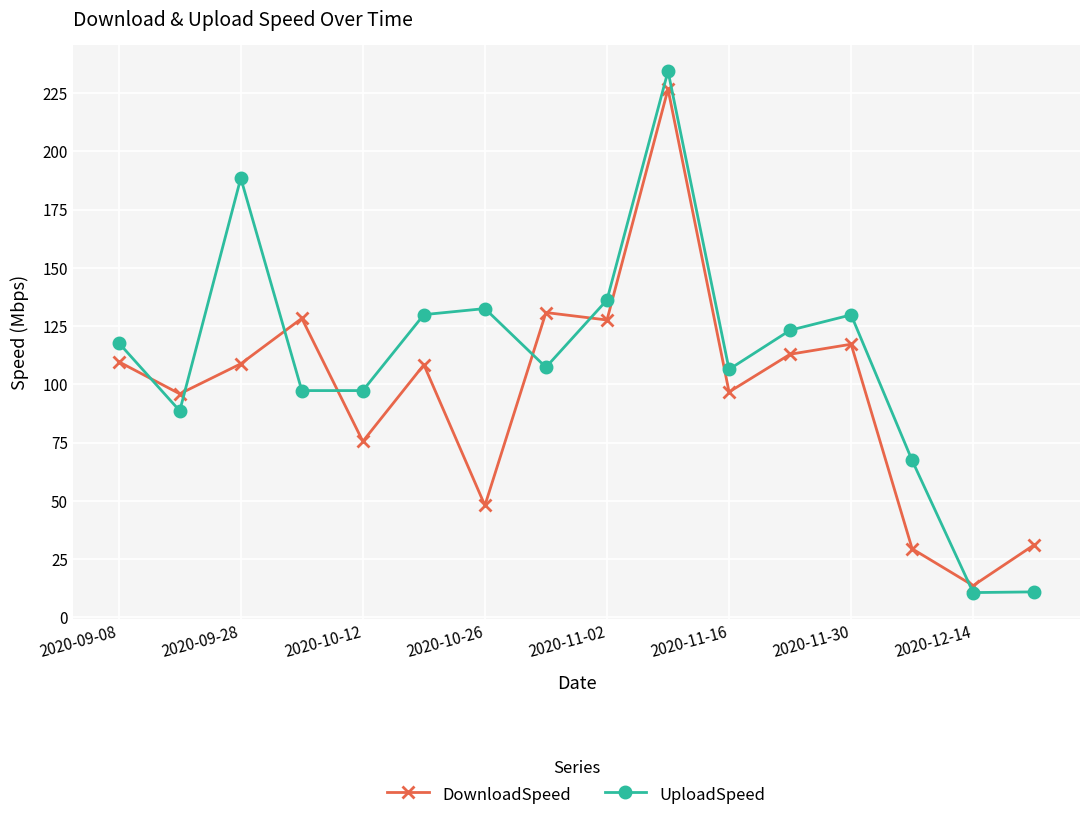

Is this an area chart (filled region under the line)?

No